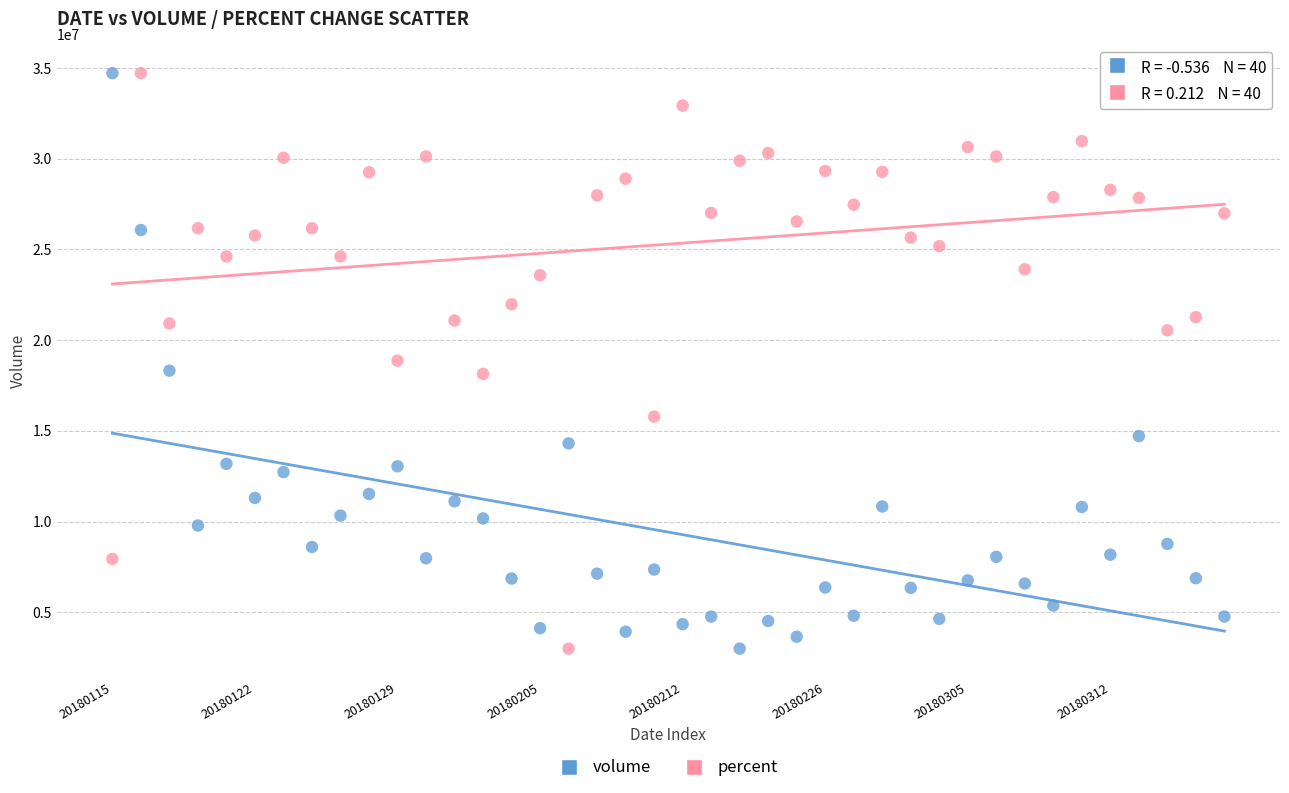

Across all data points, what is the range of Y values (max minus min)?

31719207.0